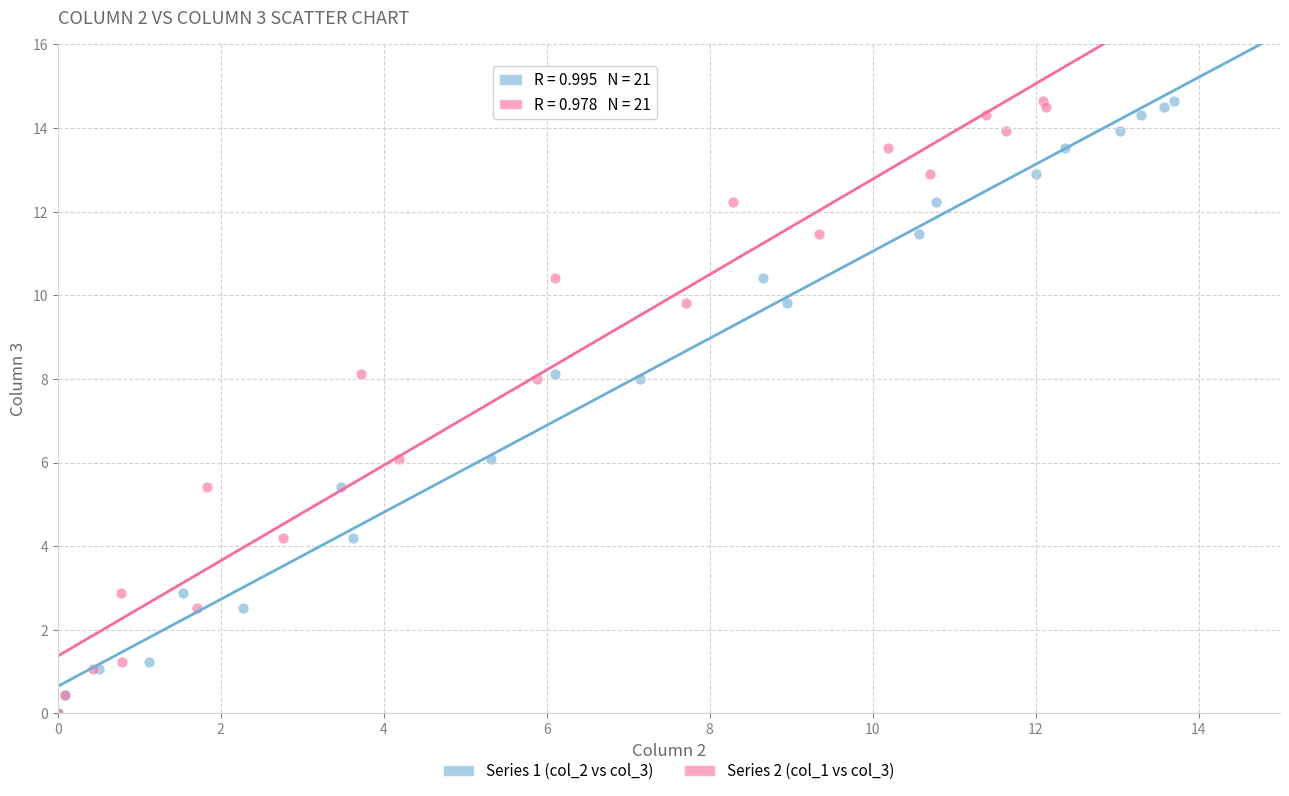

What are all the series names shown in the legend?

Series 1 (col_2 vs col_3), Series 2 (col_1 vs col_3)